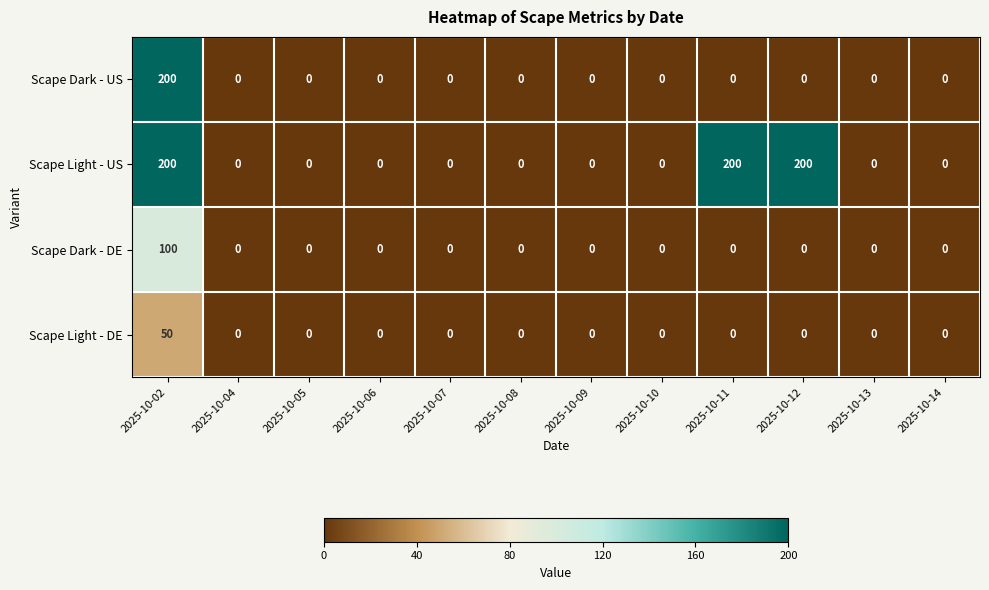

Is the value of Scape Dark - DE at 2025-10-12 greater than the value of Scape Light - US at 2025-10-02?

No